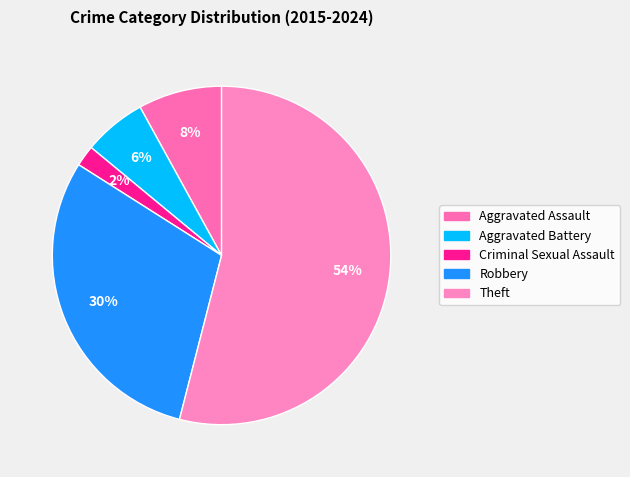

To the nearest percent, what is the difference between the Aggravated Battery and Aggravated Assault slice percentages?

2%